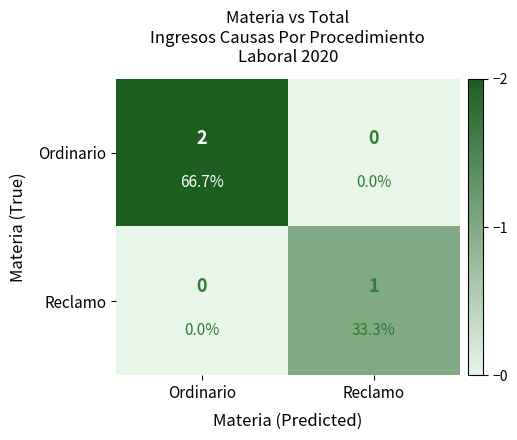

What is the total value across all series at Reclamo?

1